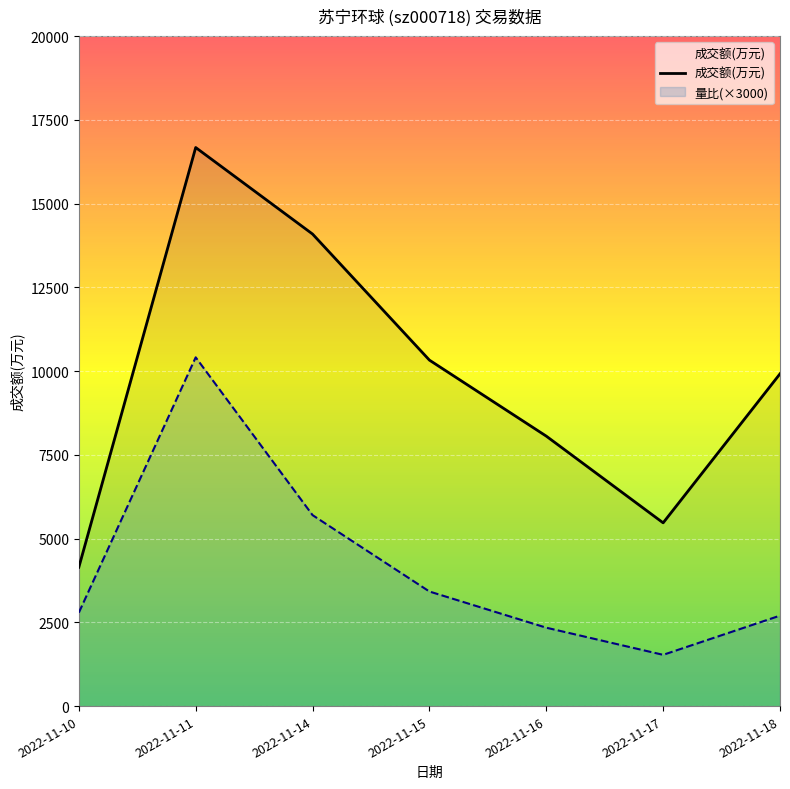

Rank the categories by value from lowest to highest.

2022-11-10, 2022-11-17, 2022-11-16, 2022-11-18, 2022-11-15, 2022-11-14, 2022-11-11